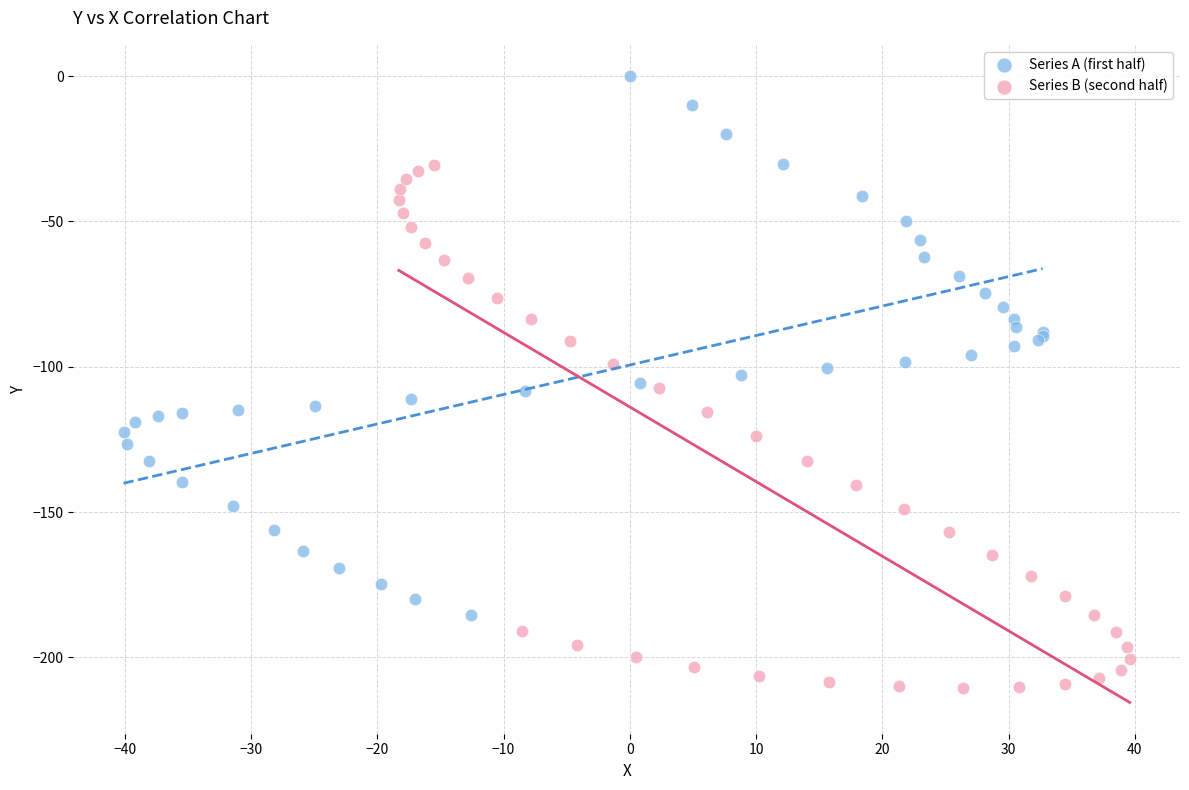

Which series contains the lowest Y value?

Series B (second half)